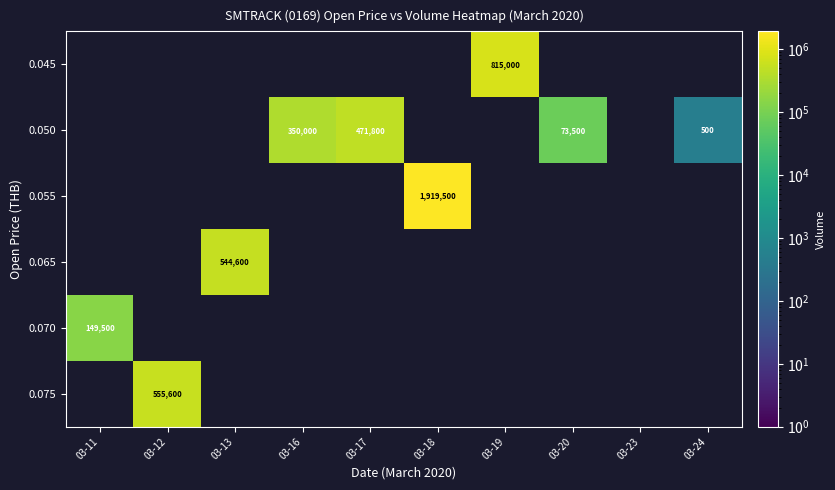

Reading right to left, what are all the values shown in this chart?

row_0: 0	0	0	815000	0	0	0	0	0	0
row_1: 500	0	73500	0	0	471800	350000	0	0	0
row_2: 0	0	0	0	1919500	0	0	0	0	0
row_3: 0	0	0	0	0	0	0	544600	0	0
row_4: 0	0	0	0	0	0	0	0	0	149500
row_5: 0	0	0	0	0	0	0	0	555600	0